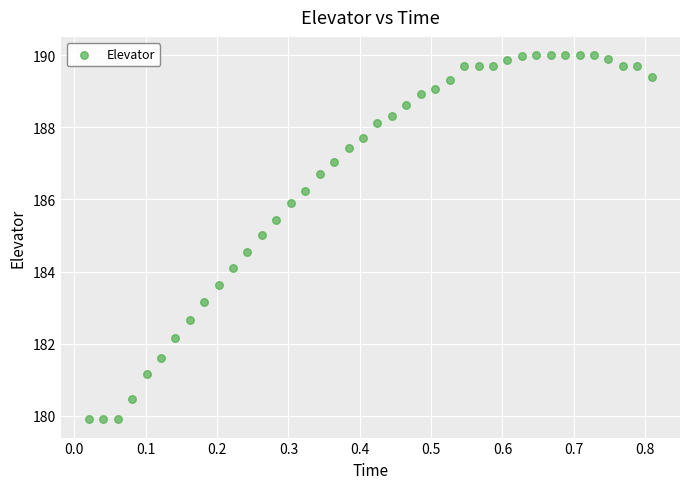

What is the range of Y values (max minus min)?

10.1